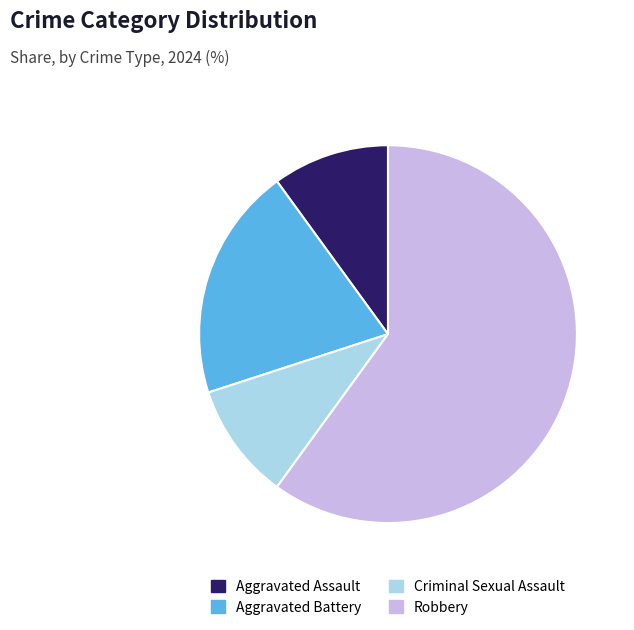

Is it true that Aggravated Assault is 10% of the pie?

True